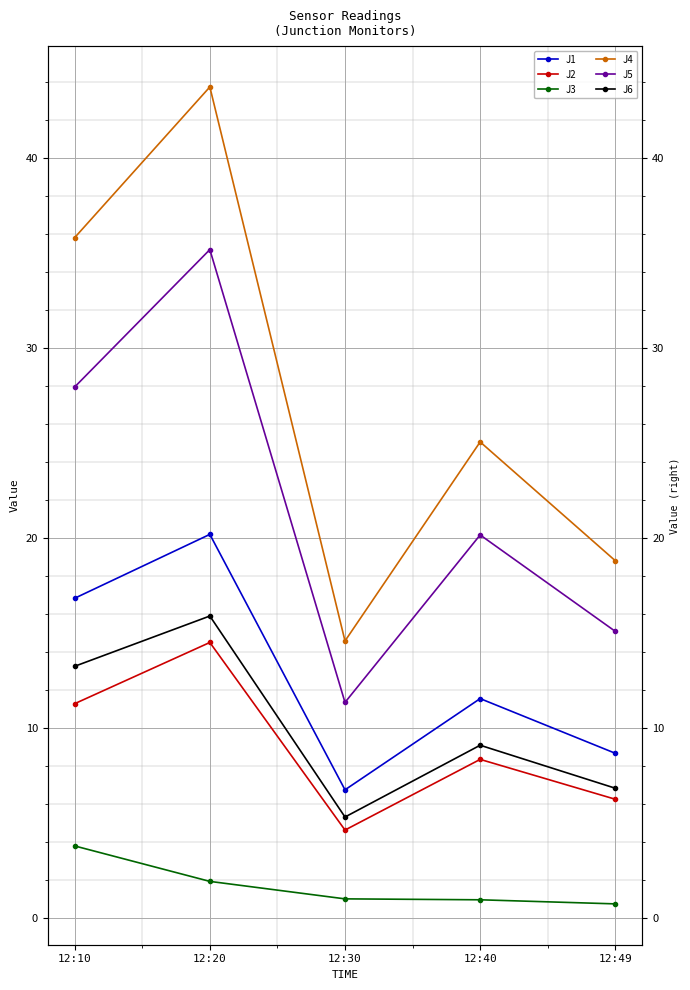

Rank the series at 12:10 from lowest to highest value.

J3, J2, J6, J1, J5, J4